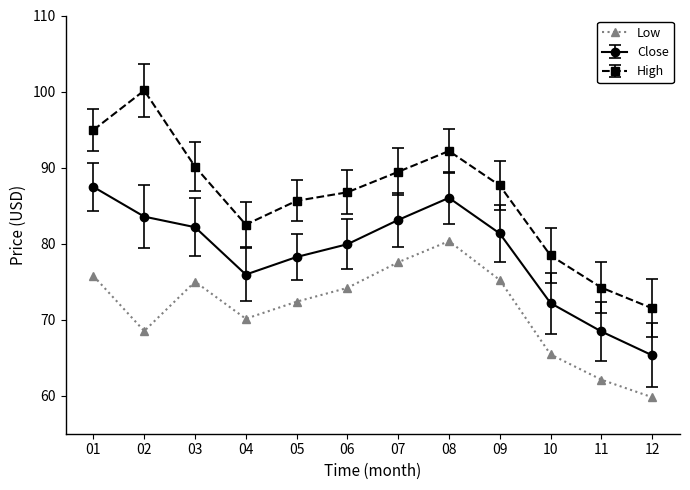

Rank the series by their maximum value, from lowest to highest.

Low, Close, High